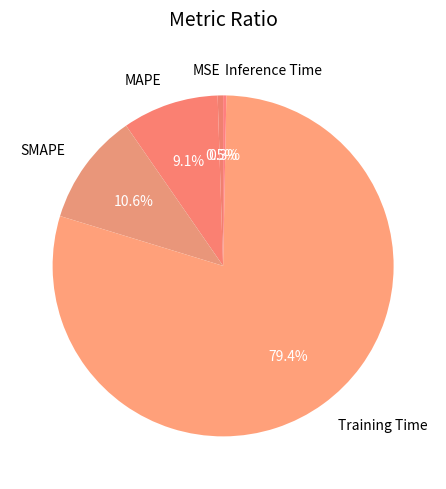

True or false: MAPE accounts for 2% of the total.

False